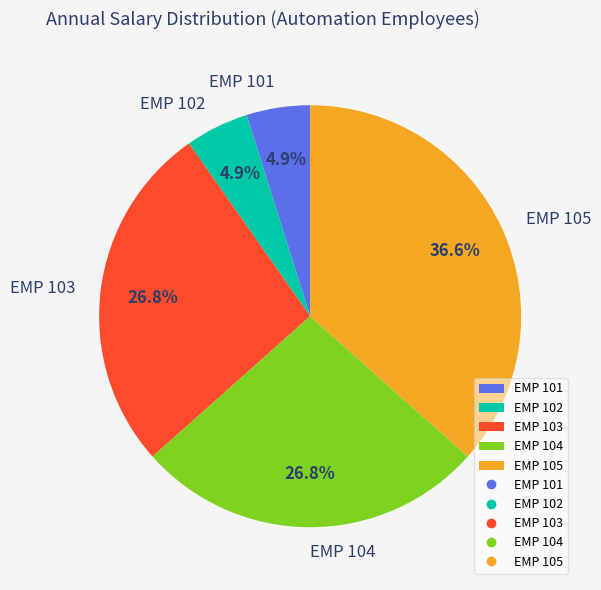

Which category has the biggest portion of the pie?

EMP 105